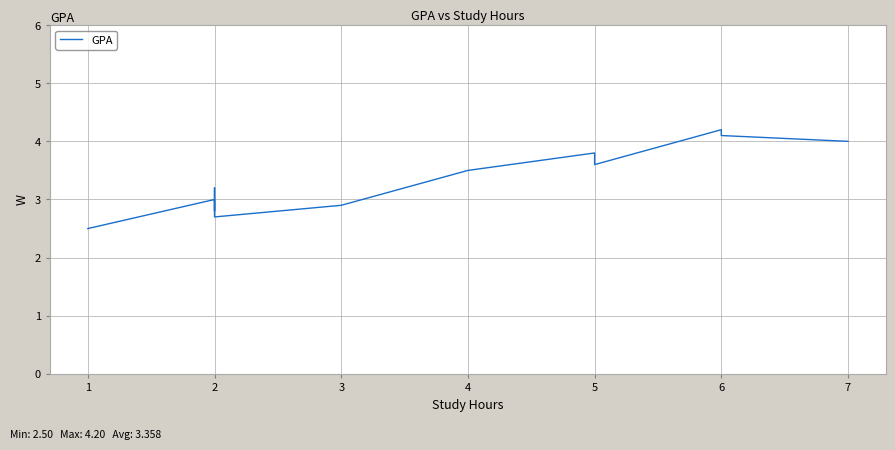

Reading left to right, extract all data points from this chart.

2.5	3.0	2.8	3.2	2.7	2.9	3.5	3.8	3.6	4.2	4.1	4.0